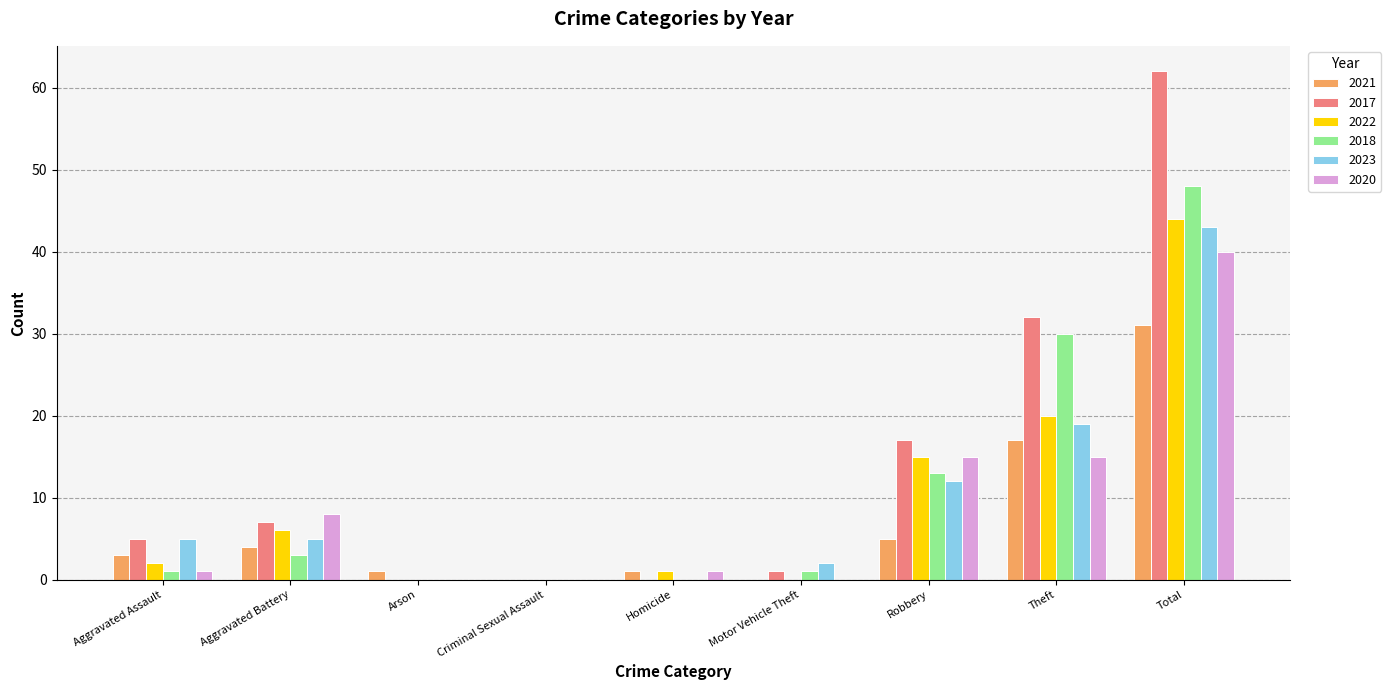

Where is 2021 nearest to the value 15?

Theft